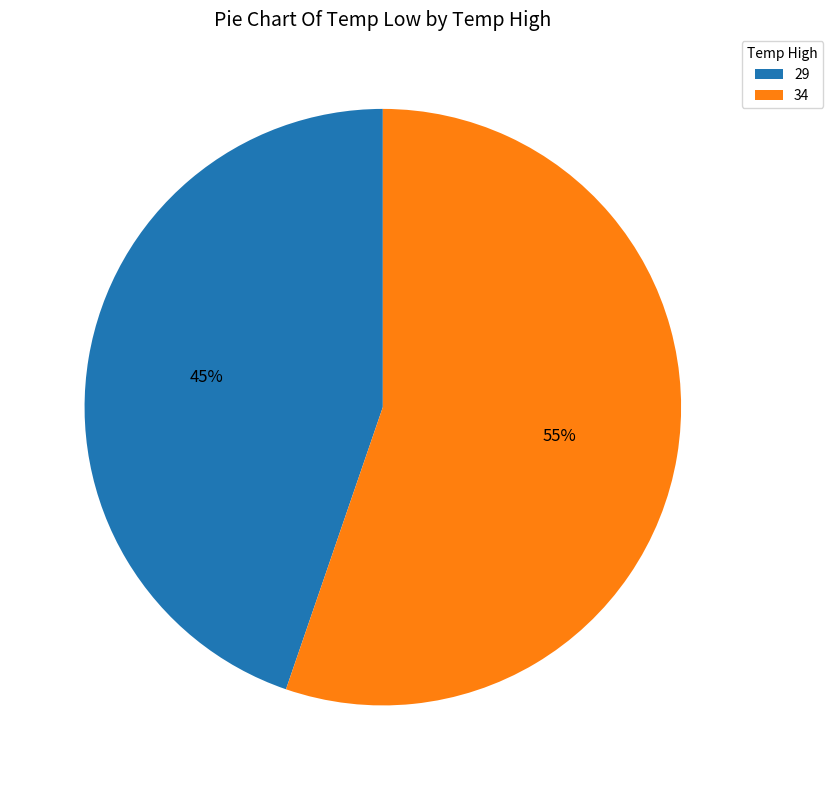

Which slice is the largest?

34